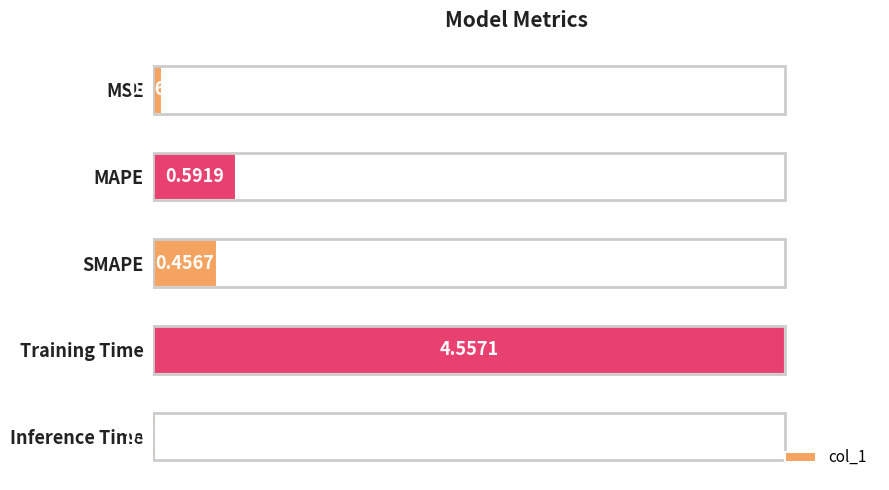

Does the chart contain stacked bars?

No